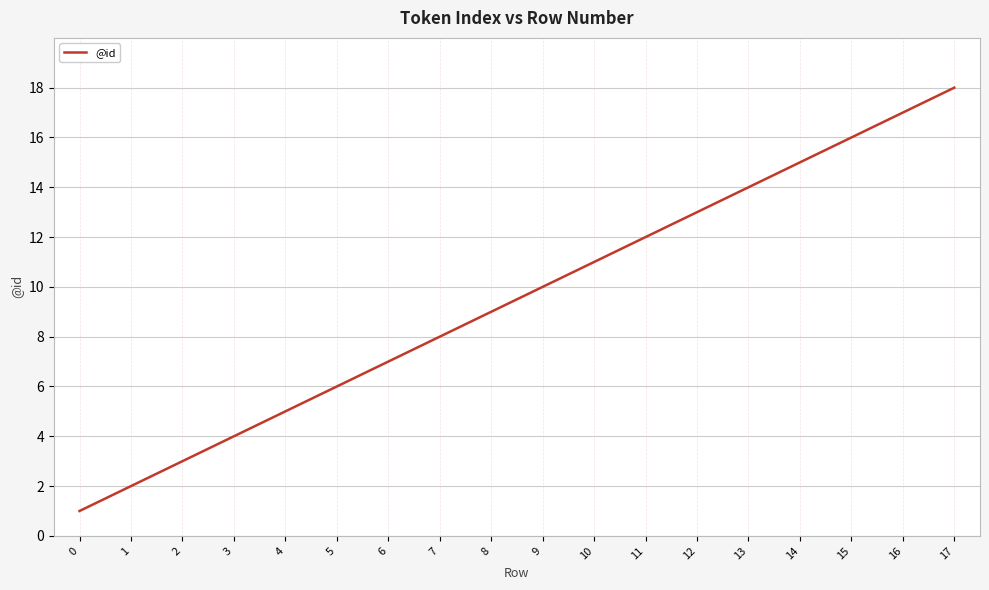

Is it true that the value at 16 is 7?

False